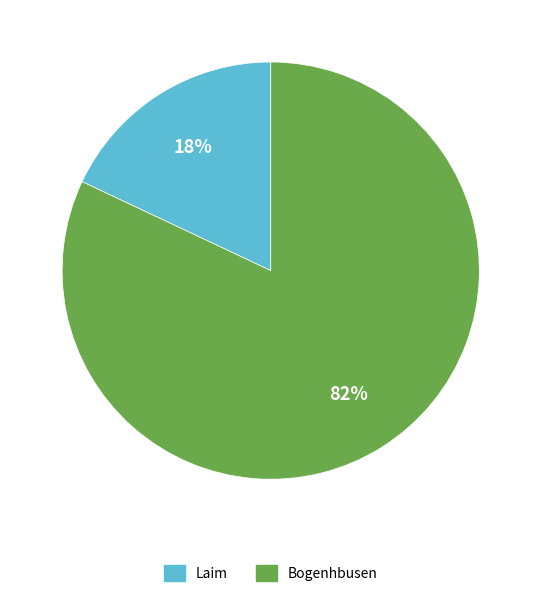

To the nearest percent, what percentage of the pie is Bogenhbusen?

82%